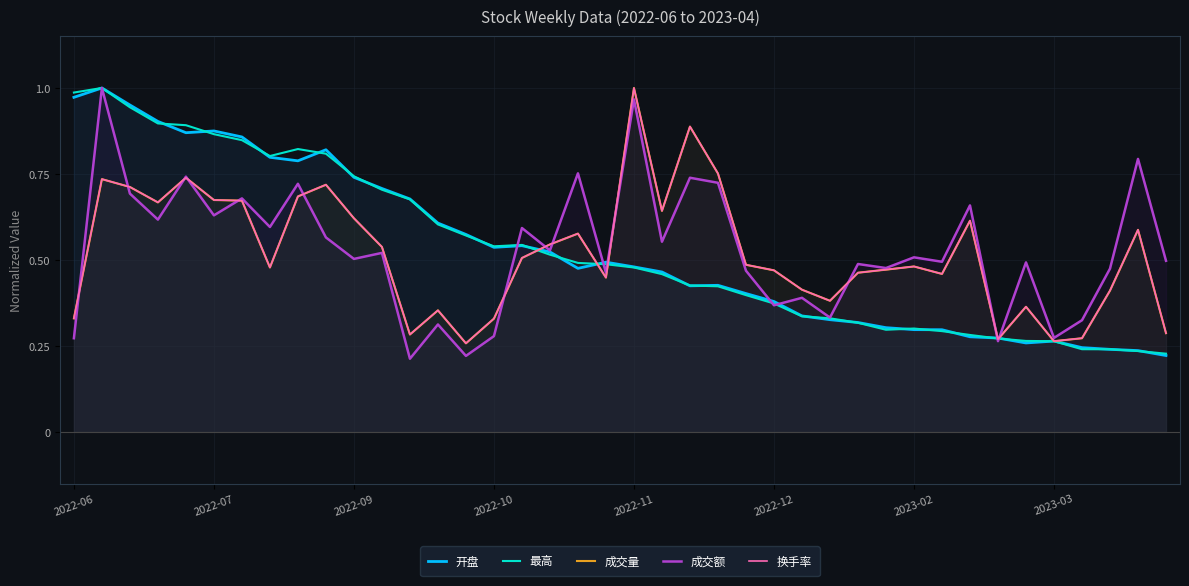

Rank the categories by 换手率 value from highest to lowest.

20, 22, 23, 2022-11, 2022-07, 9, 2022-09, 8, 2022-12, 2023-02, 2022-10, 21, 10, 32, 38, 18, 17, 11, 16, 24, 30, 2023-03, 29, 25, 28, 31, 19, 26, 37, 27, 34, 13, 2022-06, 15, 39, 12, 36, 33, 35, 14